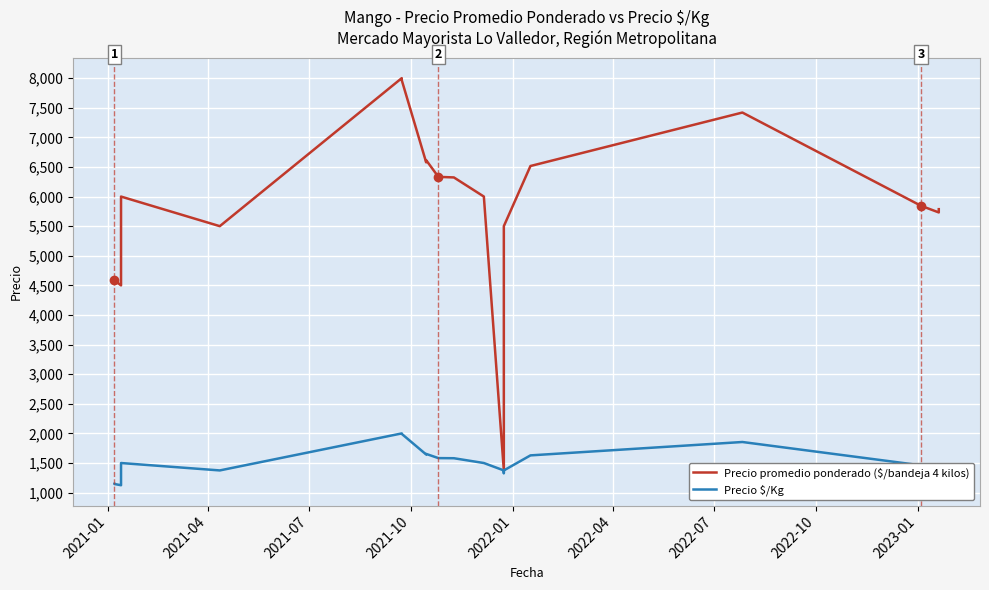

True or false: Precio promedio ponderado ($/bandeja 4 kilos) and Precio $/Kg cross at least once.

False